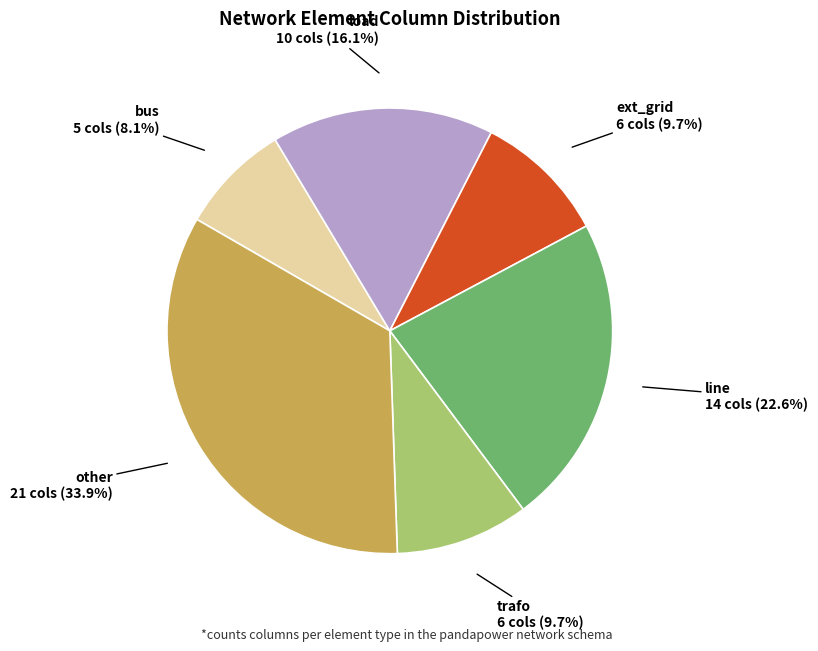

True or false: other accounts for 28% of the total.

False